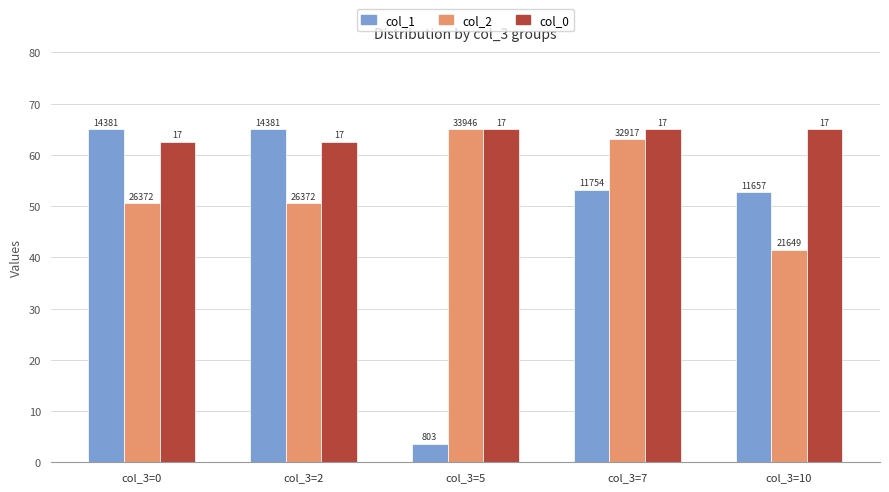

Rank the series at col_3=0 from highest to lowest value.

col_1, col_0, col_2